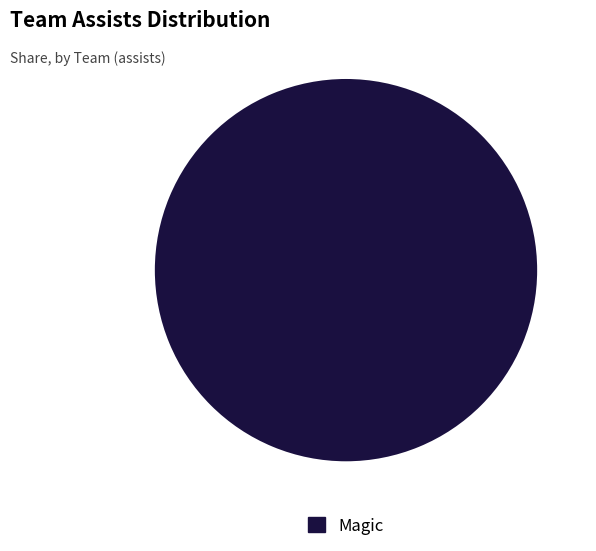

Is there a majority slice in this chart?

Yes